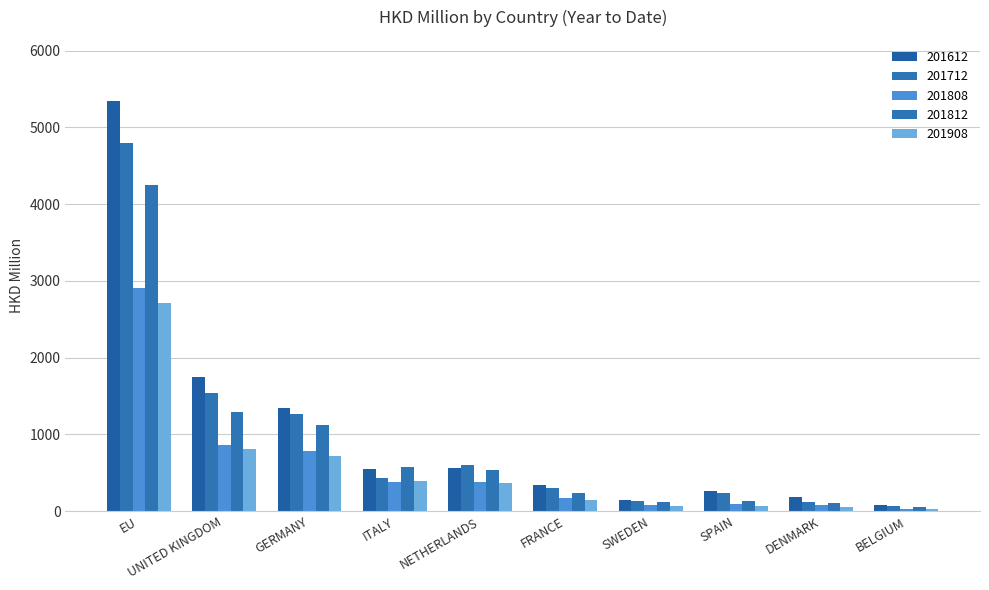

Does the chart contain any negative values?

No